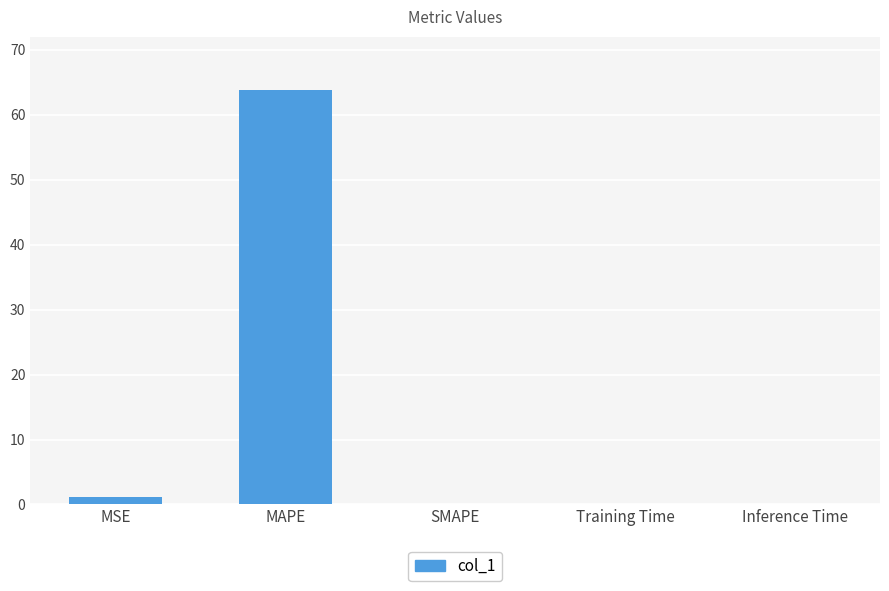

Does the chart contain stacked bars?

No